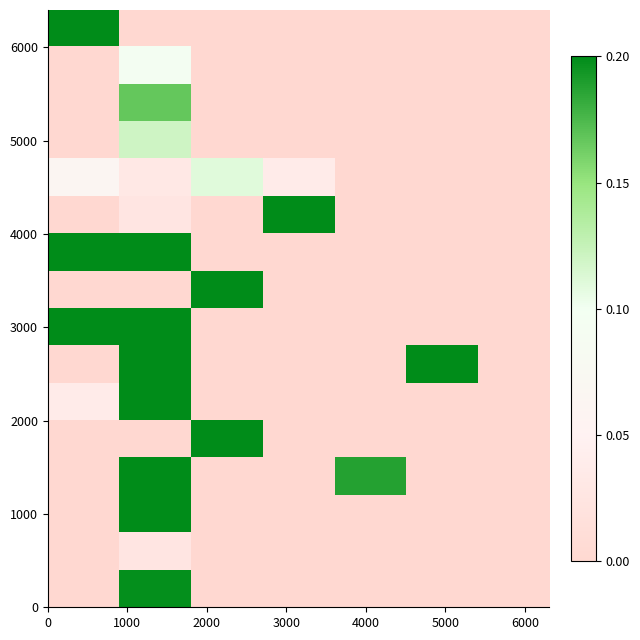

How many categories are shown in the chart?

7